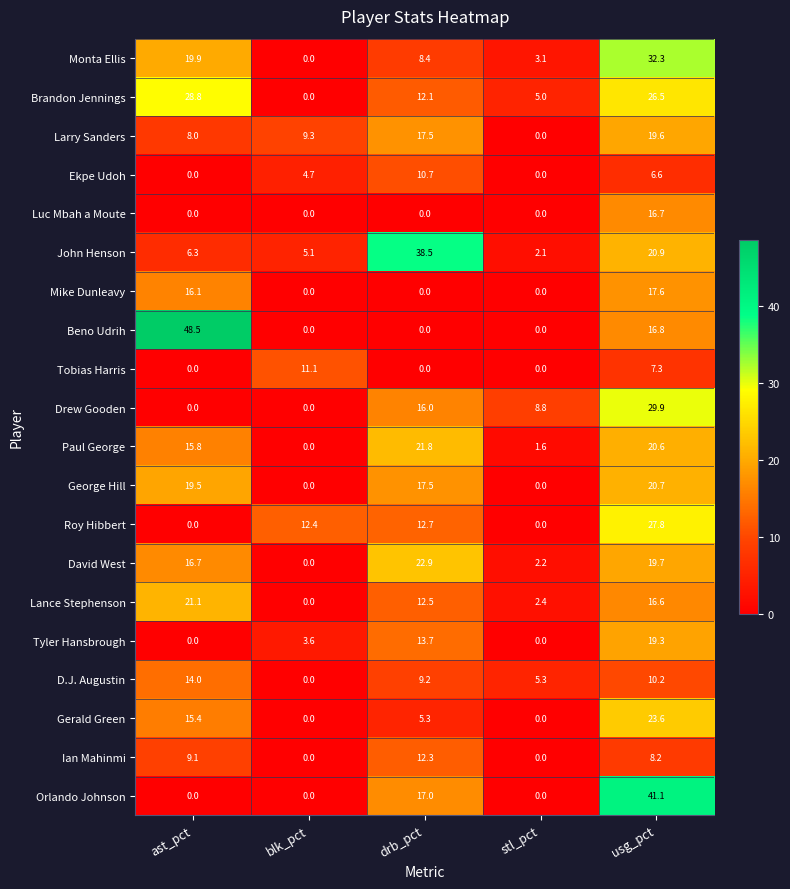

List the series in order of their peak value, highest first.

Beno Udrih, Orlando Johnson, John Henson, Monta Ellis, Drew Gooden, Brandon Jennings, Roy Hibbert, Gerald Green, David West, Paul George, Lance Stephenson, George Hill, Larry Sanders, Tyler Hansbrough, Mike Dunleavy, Luc Mbah a Moute, D.J. Augustin, Ian Mahinmi, Tobias Harris, Ekpe Udoh